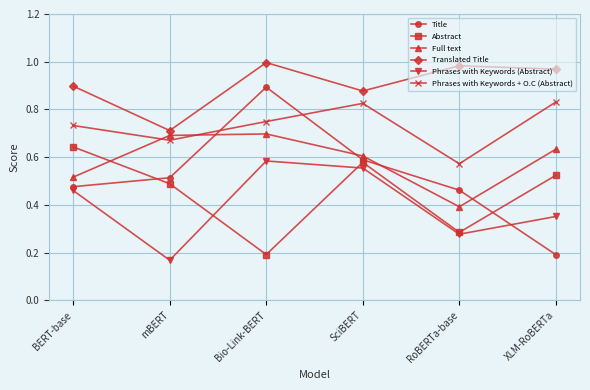

In Full text, how many points are higher than both neighbors (excluding endpoints)?

1